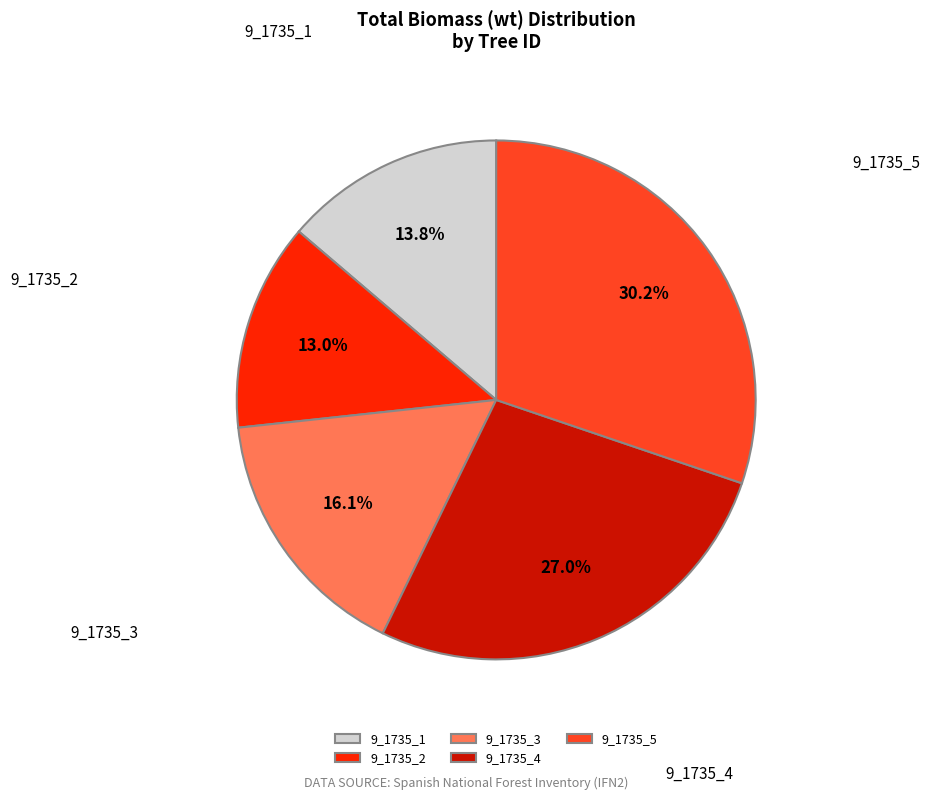

Is it true that 9_1735_4 is 34% of the pie?

False